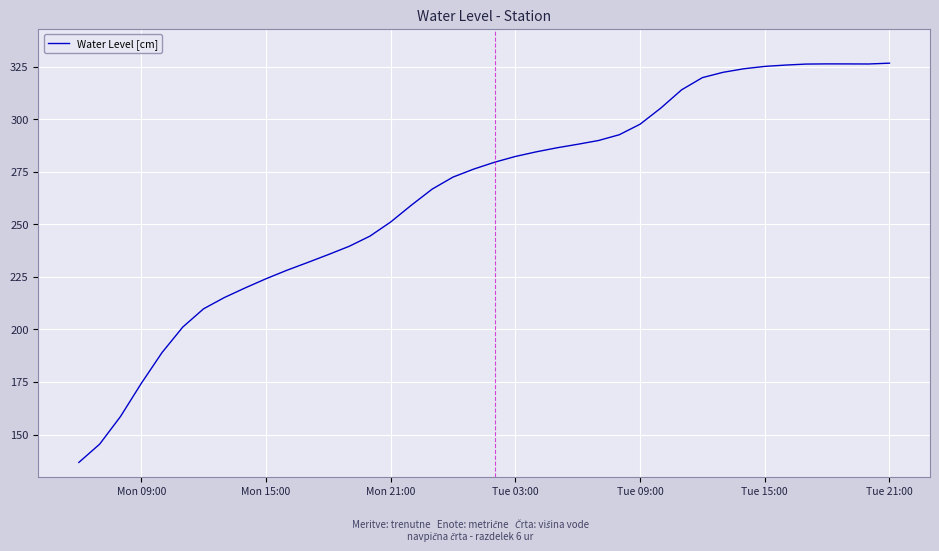

What is the difference between the maximum and minimum values?

189.9